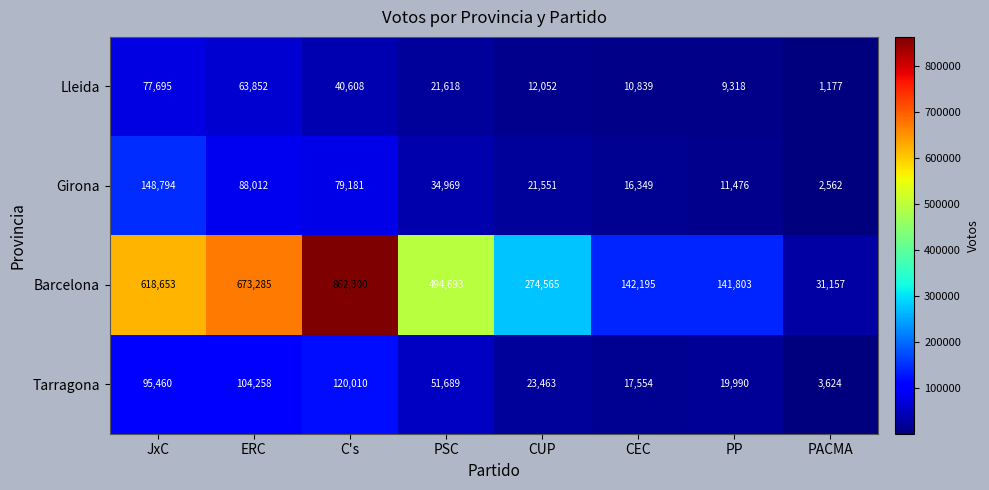

What is the spread (max minus min) of values at PP?

132485